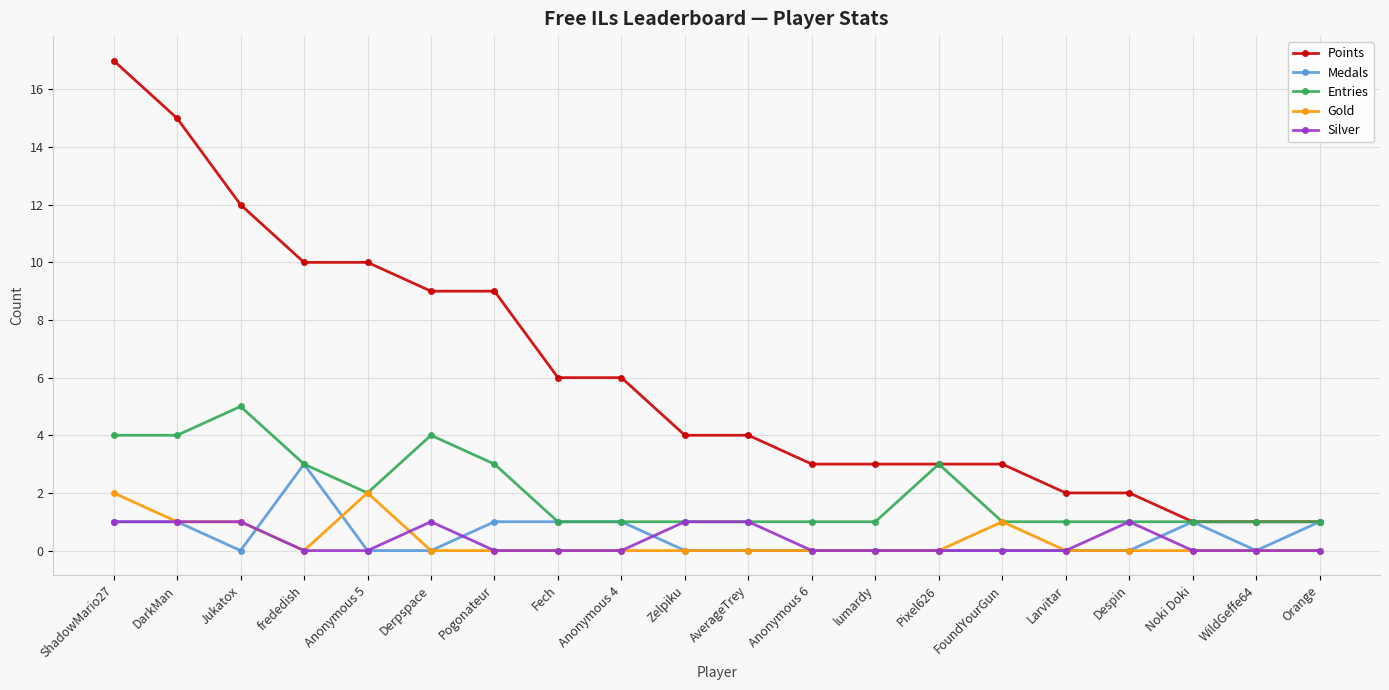

What is the approximate value of Silver at AverageTrey?

1